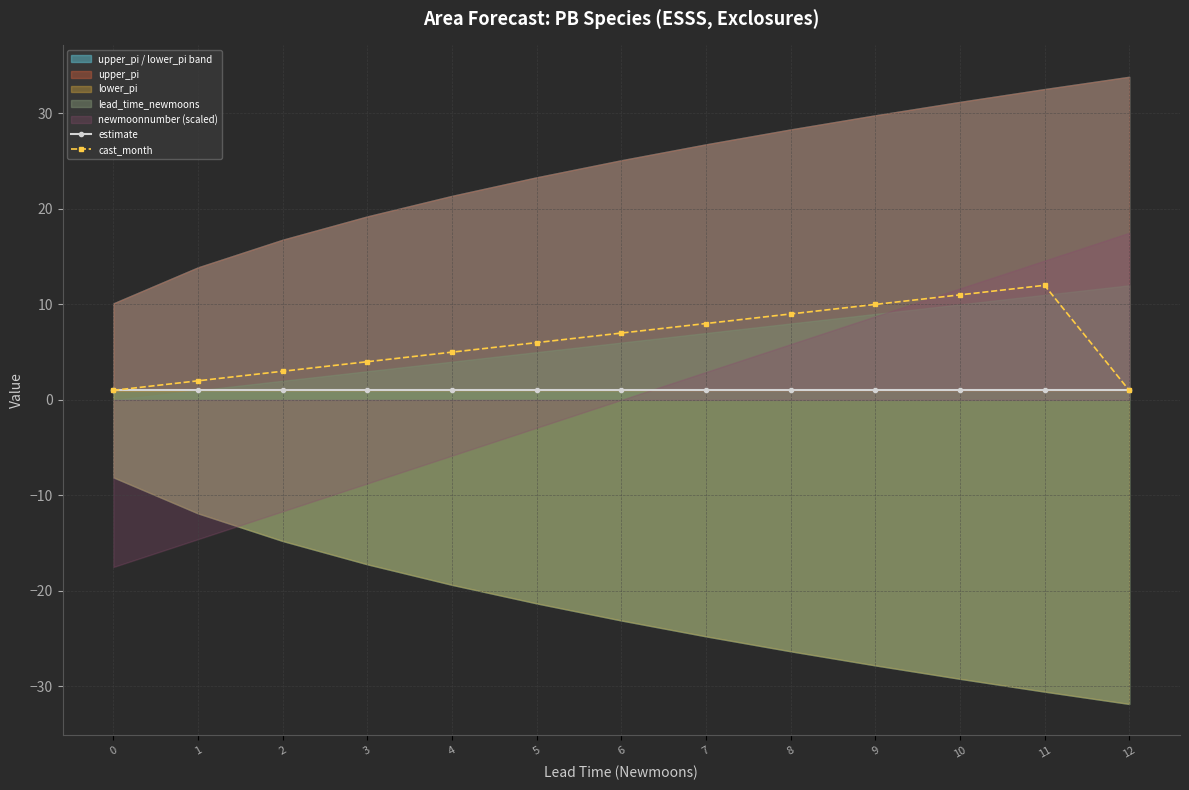

Is it true that cast_month equals 13 at 9?

False